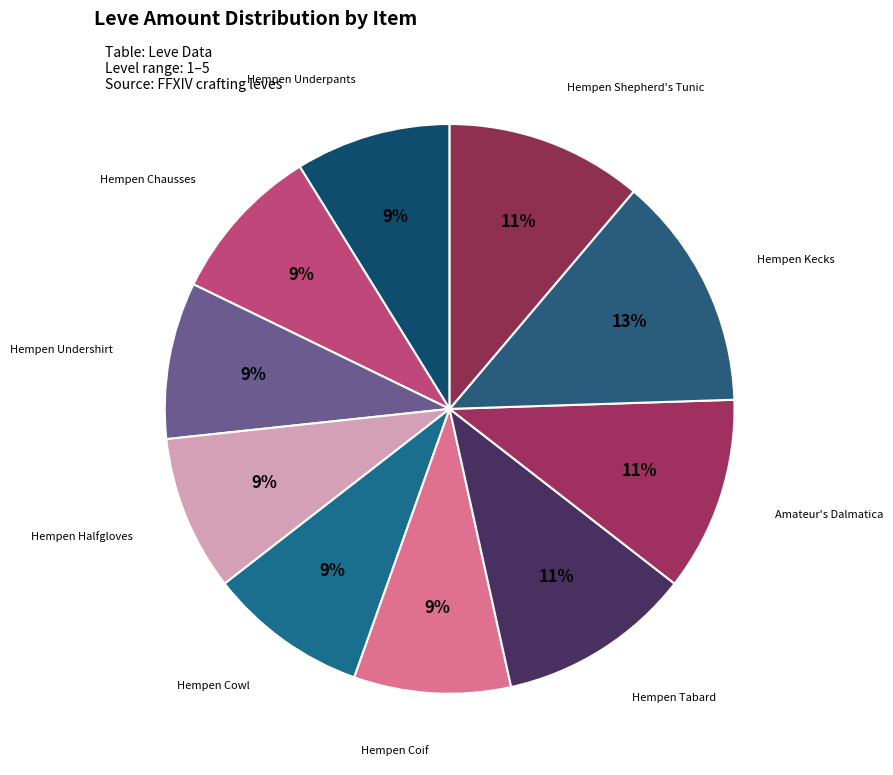

To the nearest percent, what is the average slice percentage?

10%